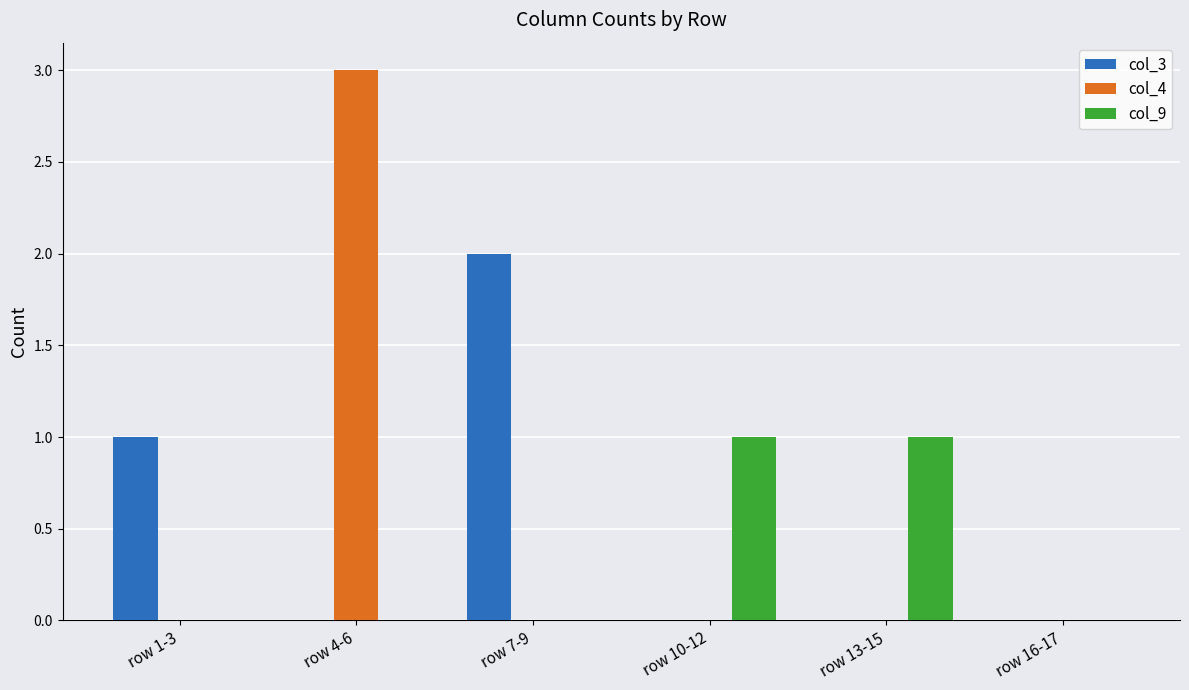

Between row 4-6 and row 13-15, which series saw the biggest shift?

col_4